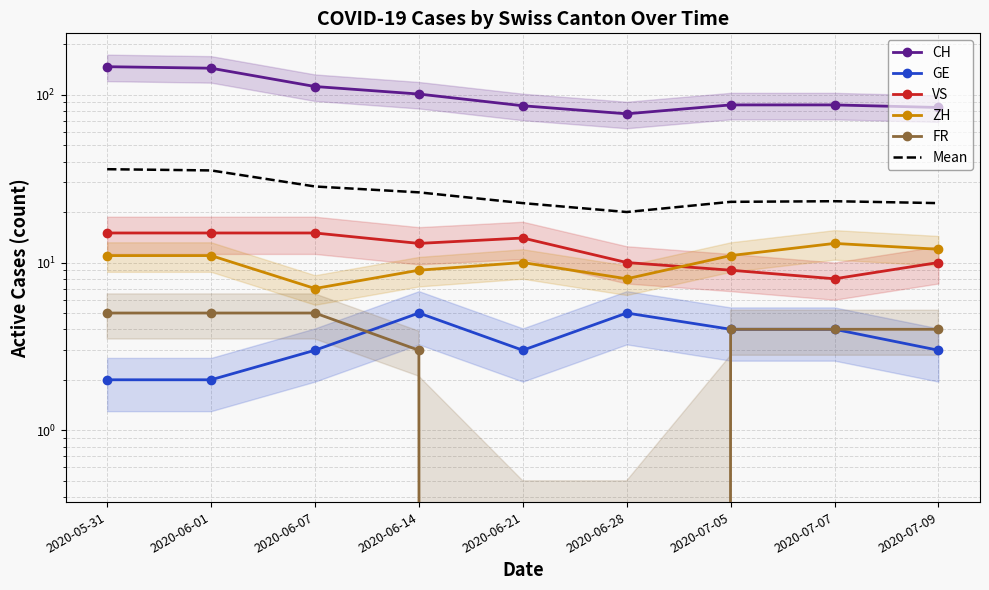

What is the label of the 7th point from the right?

2020-06-07